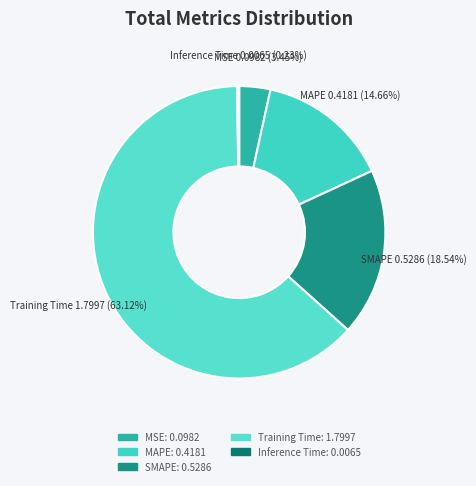

Which category has the biggest portion of the pie?

Training Time